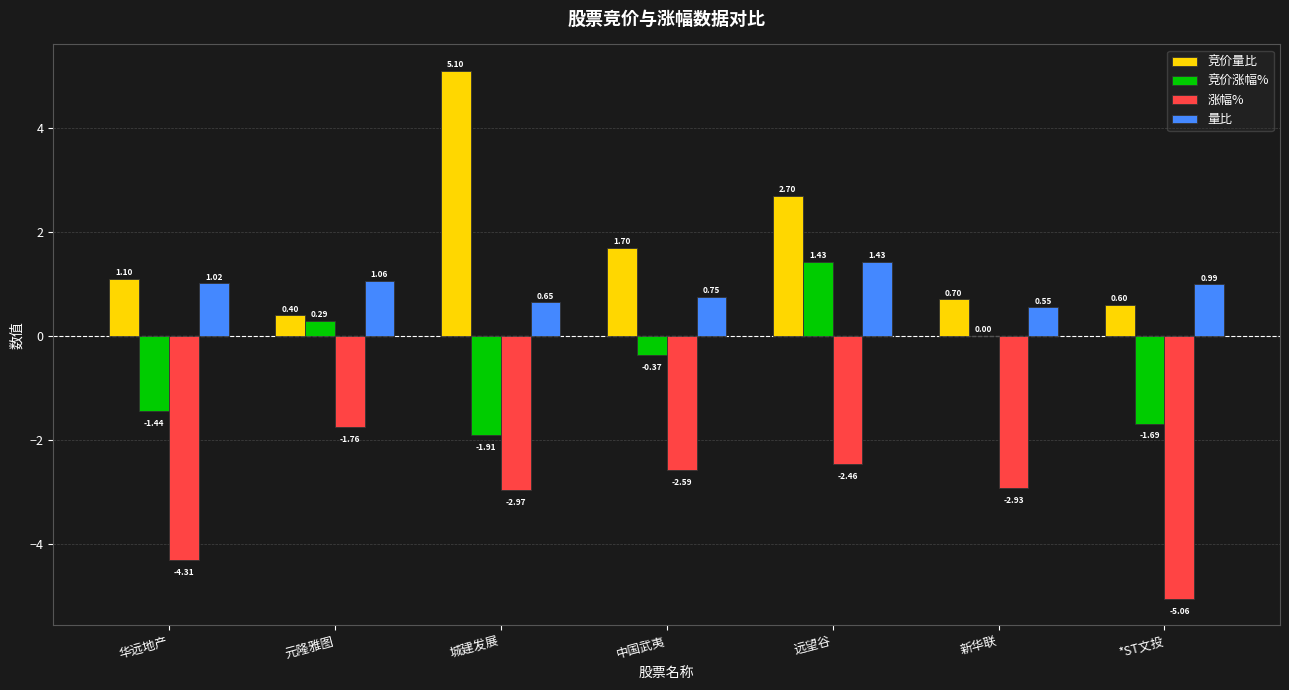

Where is 竞价涨幅% nearest to the value 0?

新华联